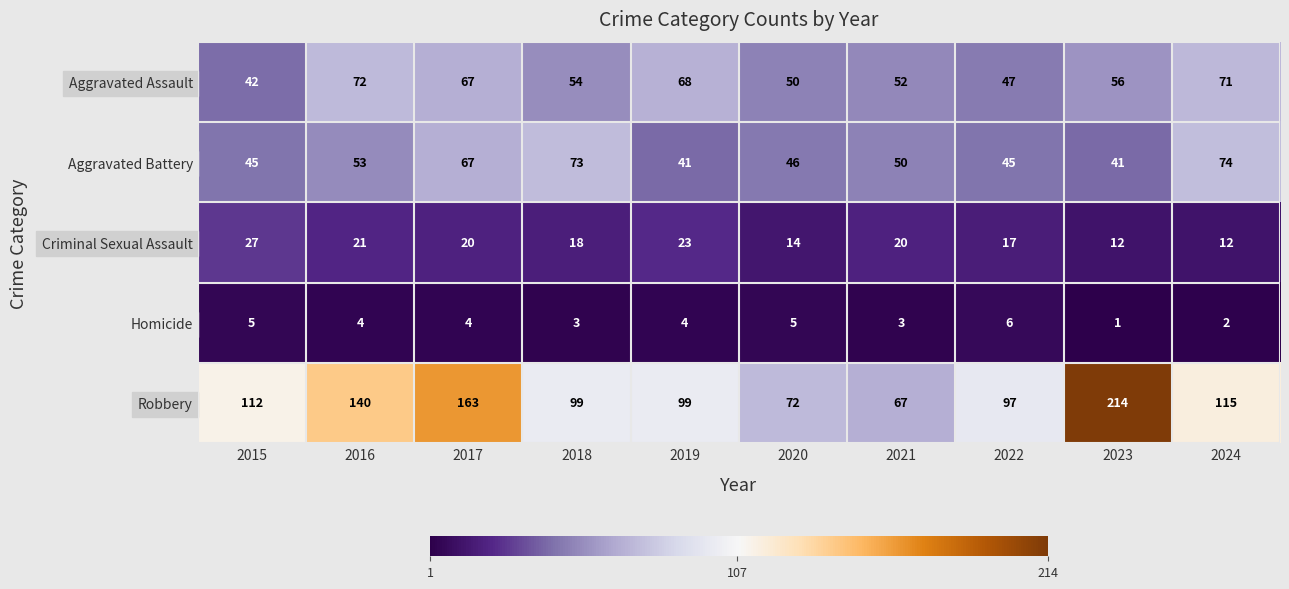

Which series changed the most between 2021 and 2022?

Robbery